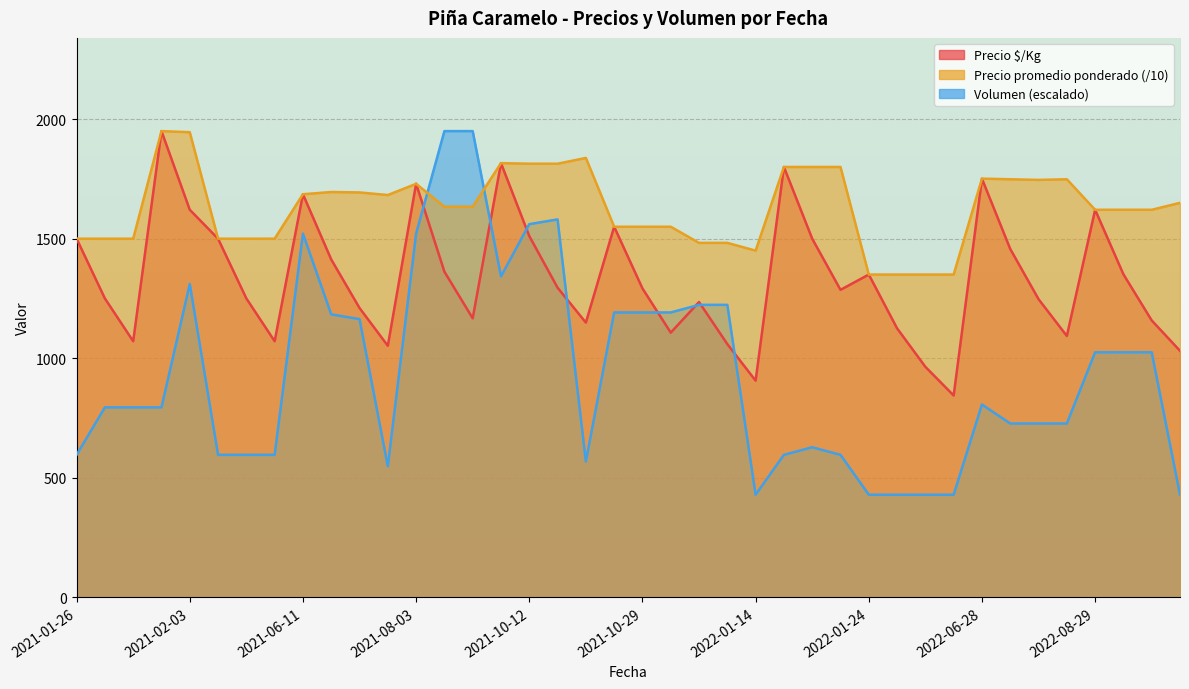

Which series has the largest range (max minus min)?

Volumen